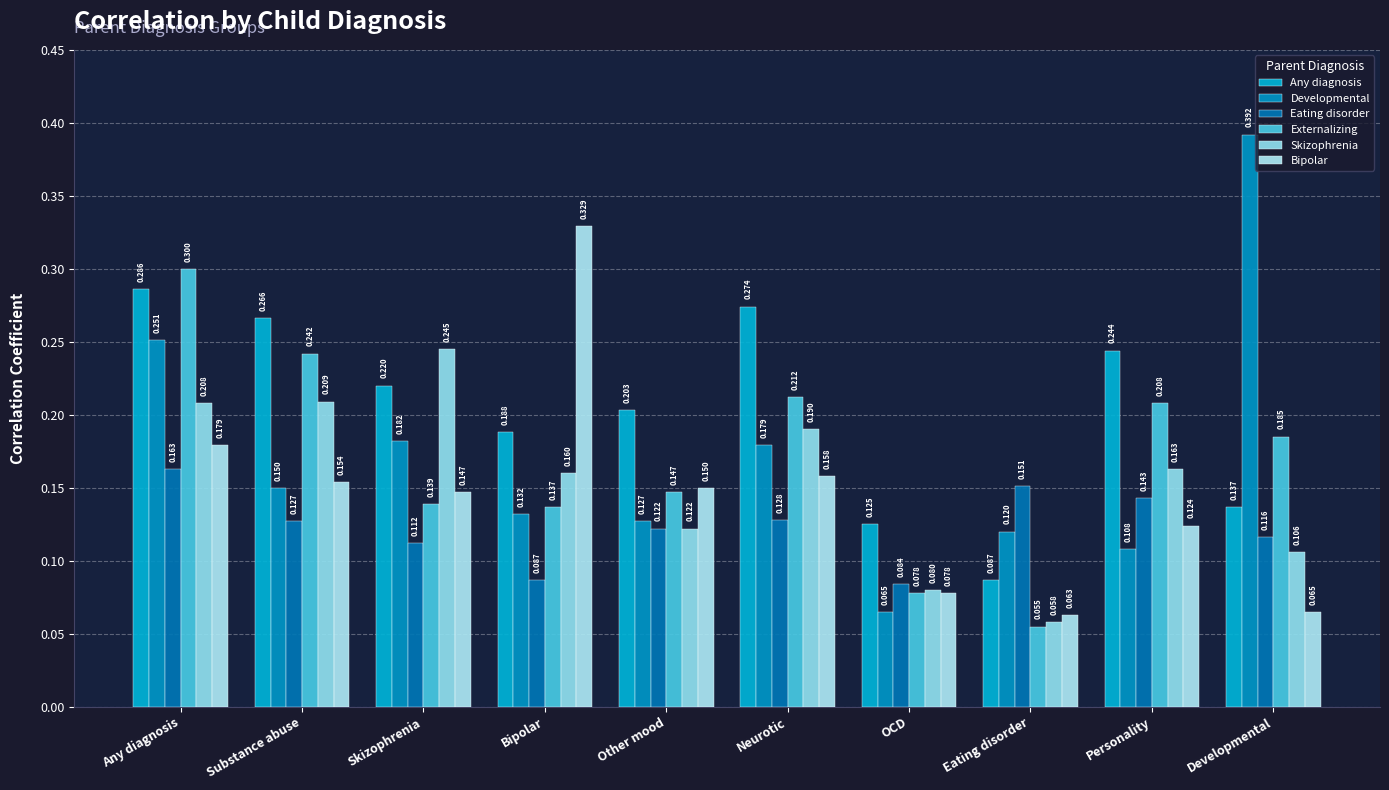

How many bars are there in each group?

6